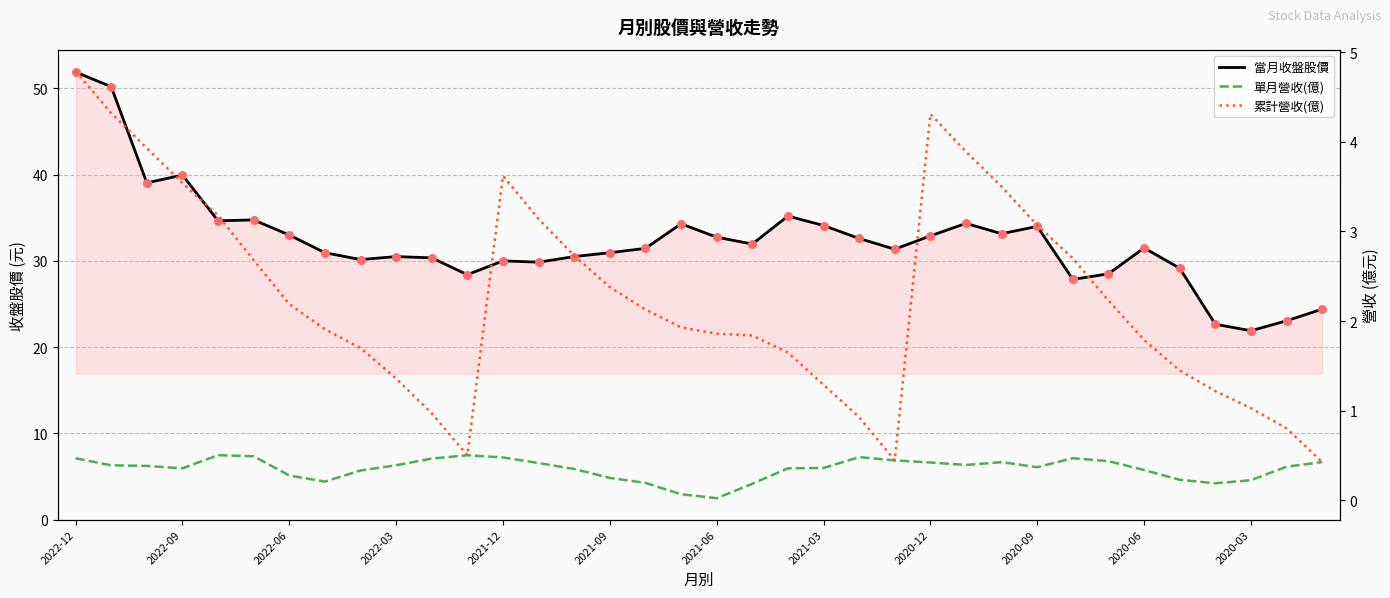

Which series has the largest total across all categories?

當月收盤股價